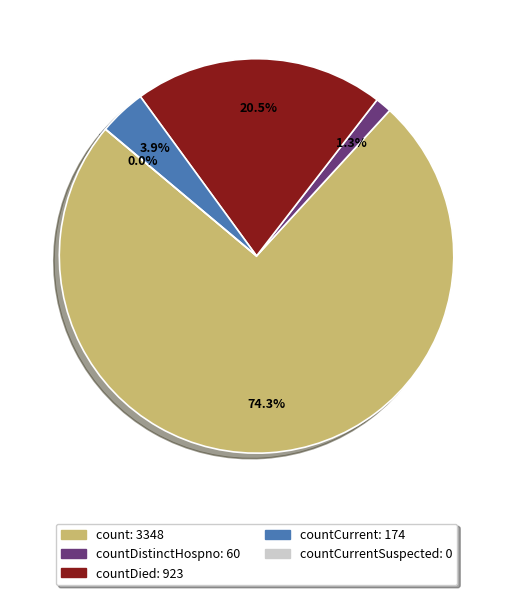

Which slice represents more than half of the pie?

count